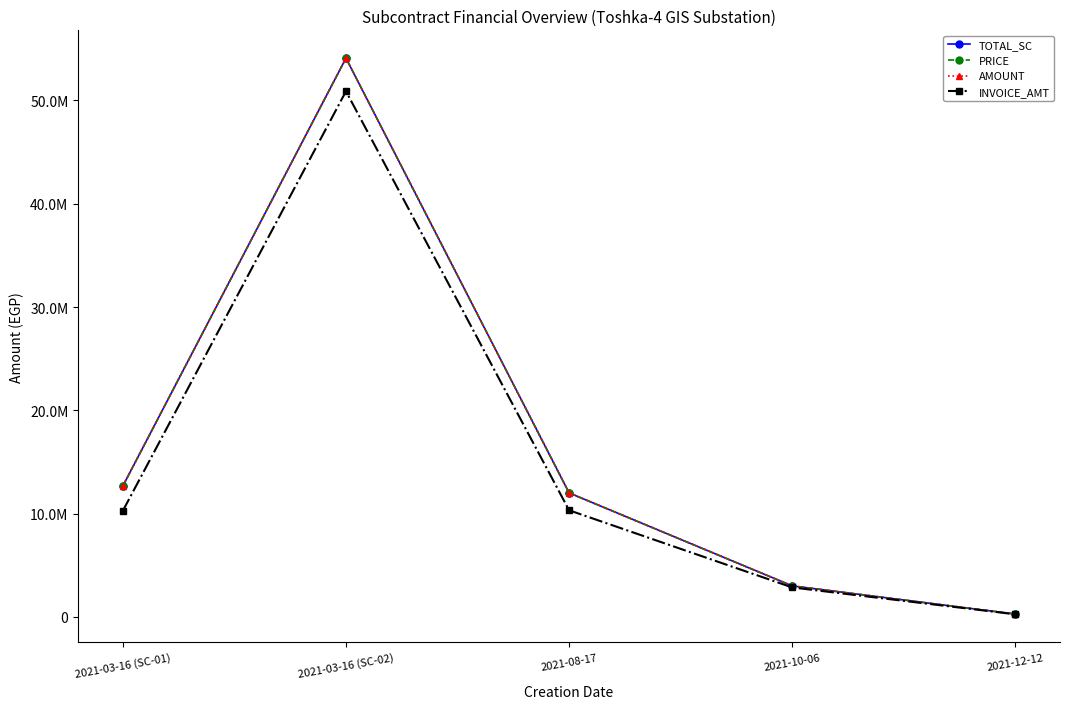

Does the chart have visible grid lines?

No